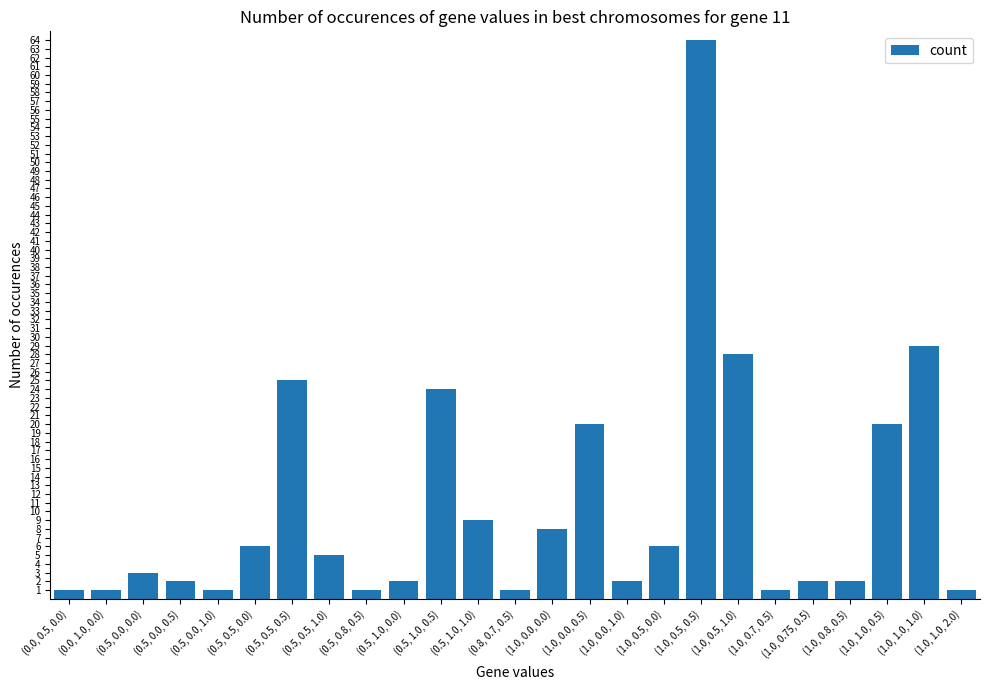

Between (1.0, 0.5, 1.0) and (1.0, 0.0, 0.5), which is larger?

(1.0, 0.5, 1.0)